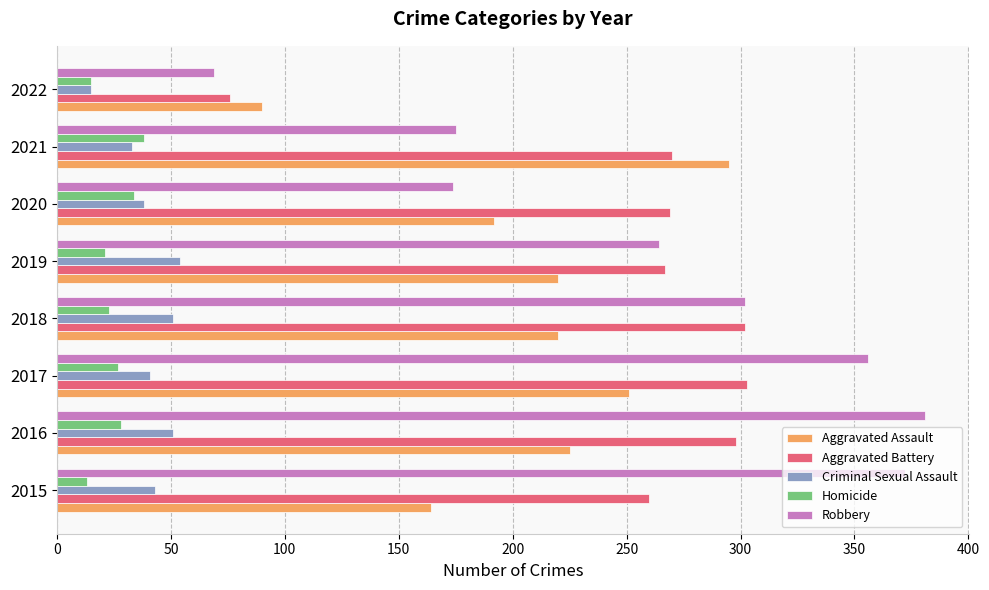

Which series has the largest range (max minus min)?

Robbery